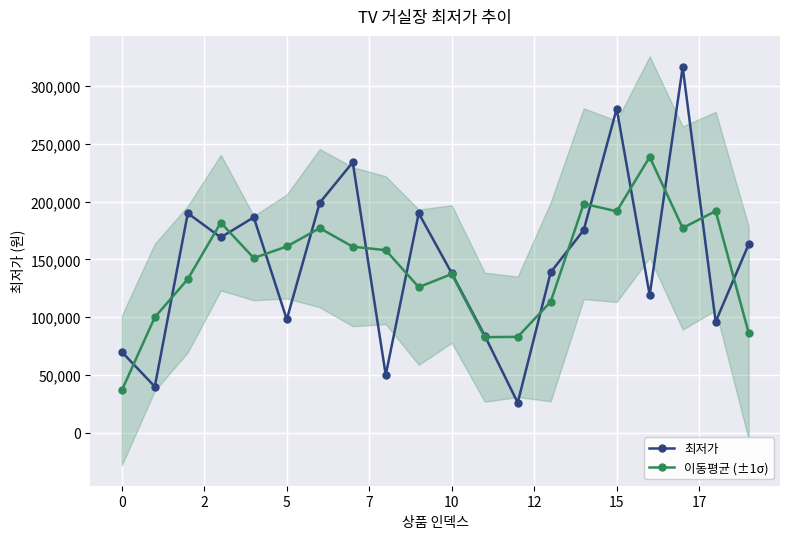

True or false: 이동평균 (±1σ) has more than 2 interior local peaks.

True